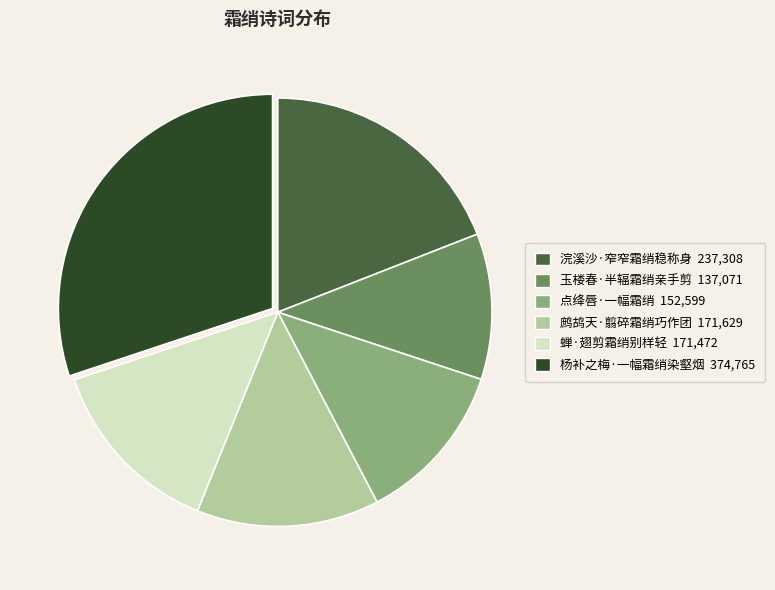

Do 点绛唇·一幅霜绡 152,599 and 玉楼春·半辐霜绡亲手剪 137,071 together represent more than half of the pie?

No